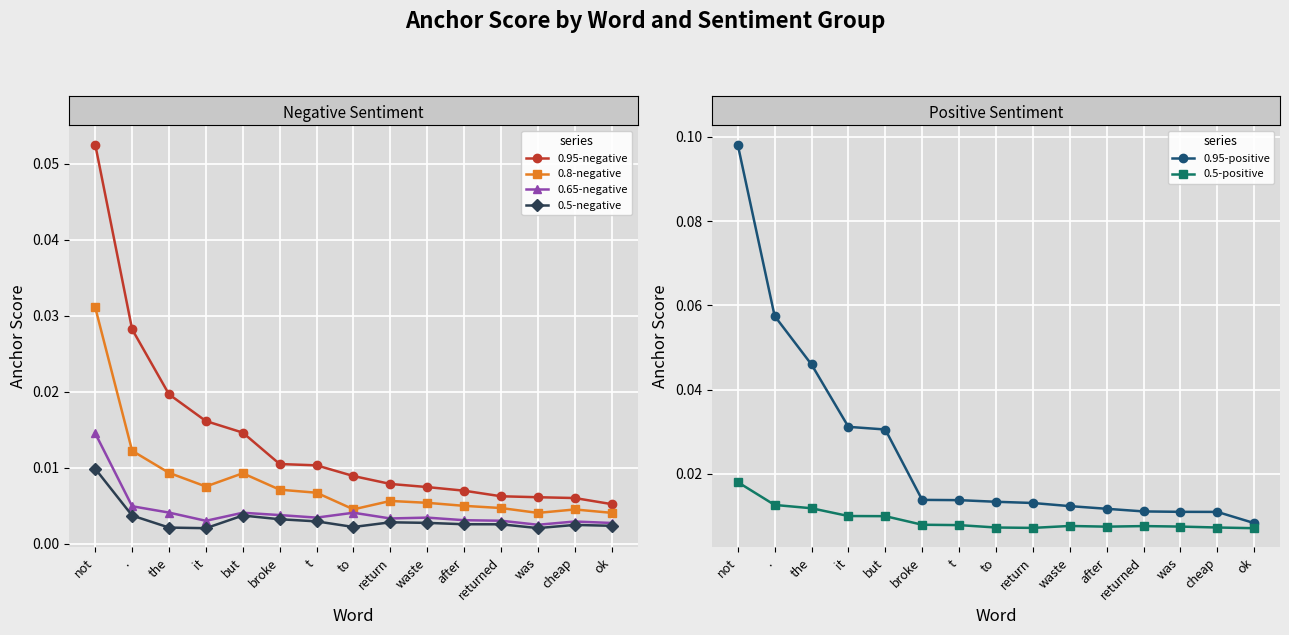

True or false: 0.95-negative and 0.95-positive cross at least once.

False